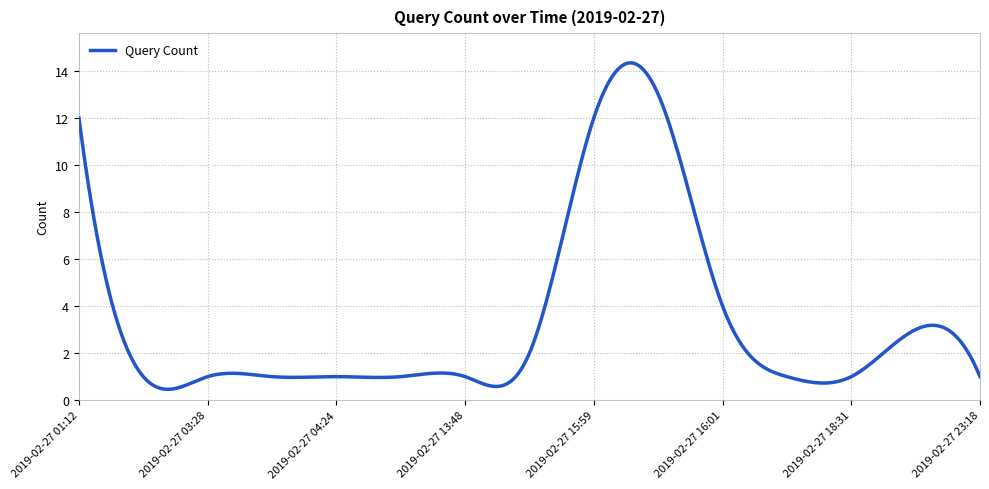

What is the difference between the maximum and minimum values?

13.9